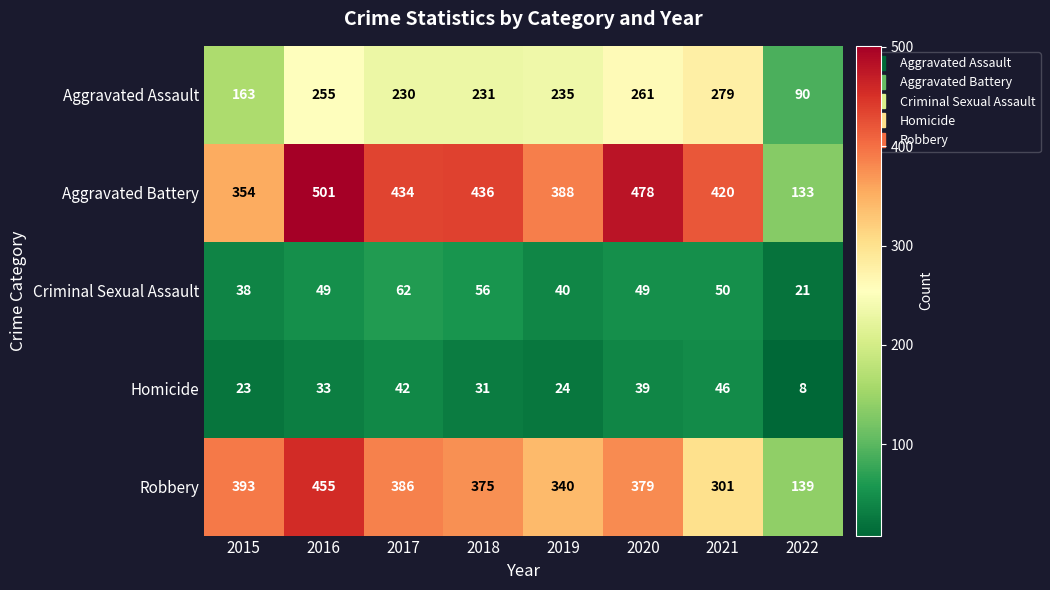

At which label is Homicide closest to 27?

2019